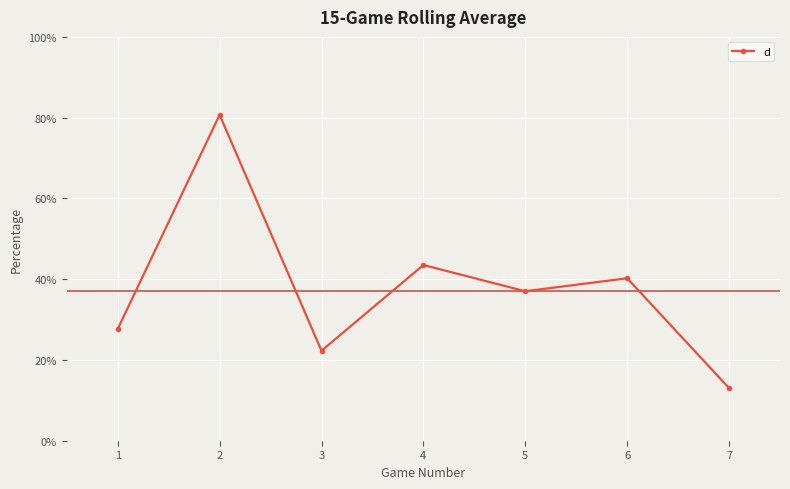

Between 4 and 6, which is larger?

4